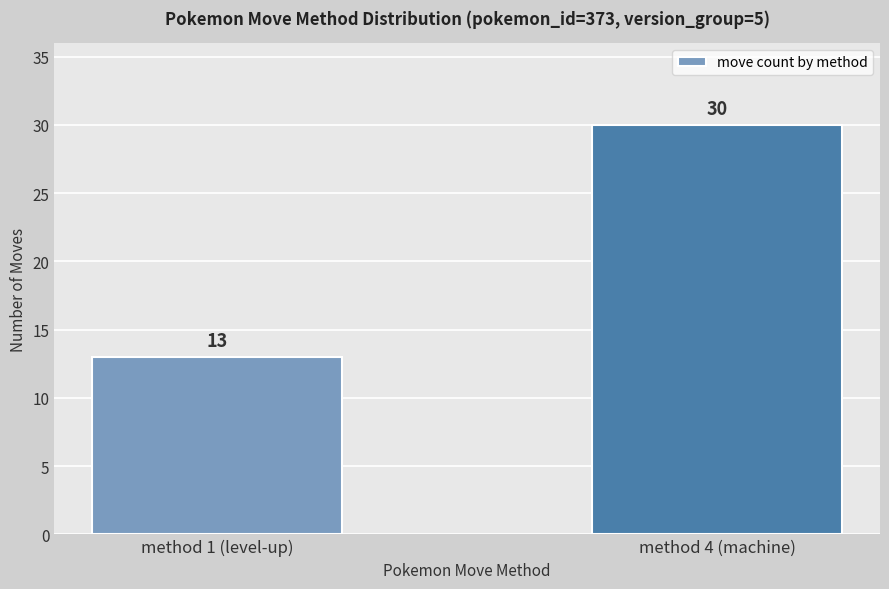

The value at method 1 (level-up) is 13. True or false?

True